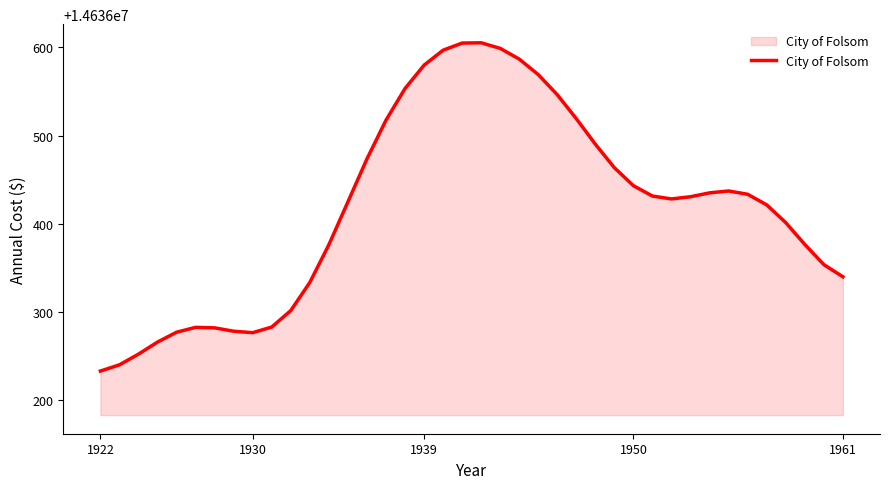

What is the maximum value shown in the chart?

14636605.3